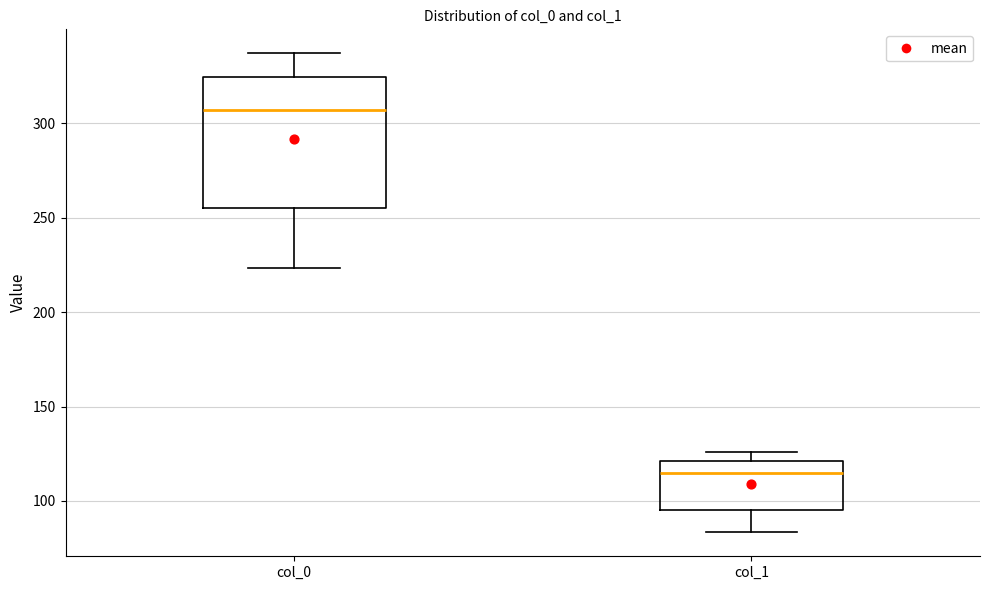

Where does the median line of the box for col_1 sit on the y-axis? The values are not printed on the chart, so give them approximately, as read against the axis.

115